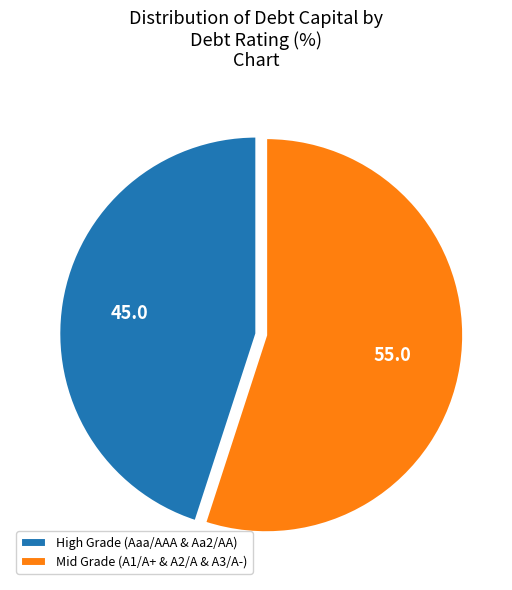

Between High Grade (Aaa/AAA & Aa2/AA) and Mid Grade (A1/A+ & A2/A & A3/A-), which is larger?

Mid Grade (A1/A+ & A2/A & A3/A-)